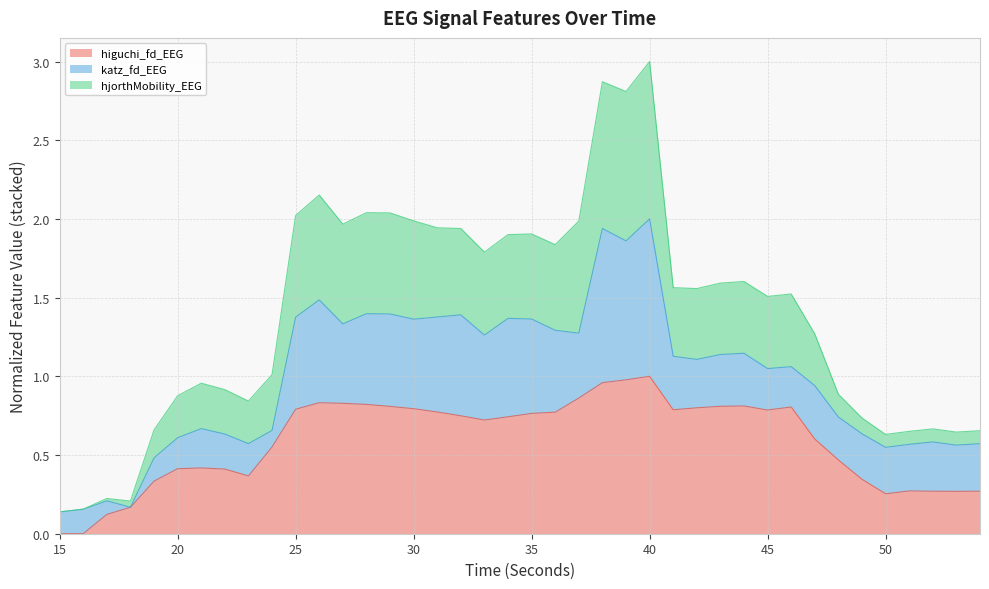

What value does the hjorthMobility_EEG series have at 22?

0.9